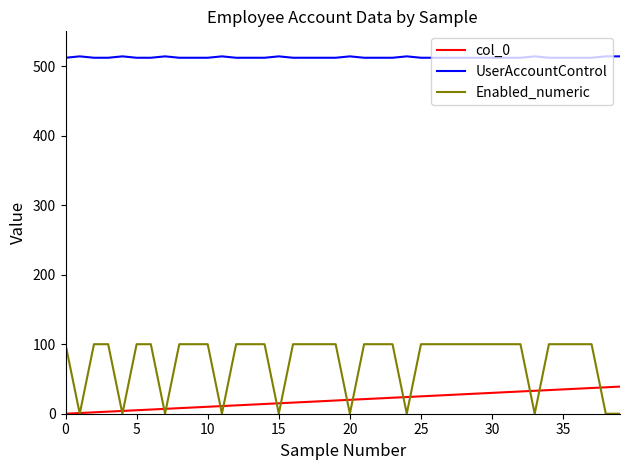

True or false: col_0 and Enabled_numeric cross at least once.

True